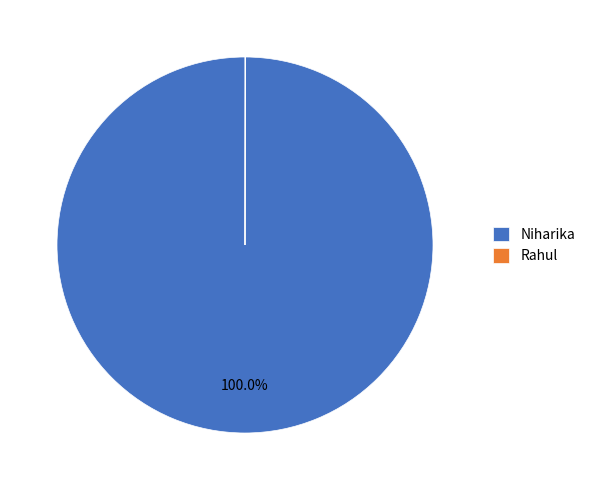

What is the majority slice?

Niharika